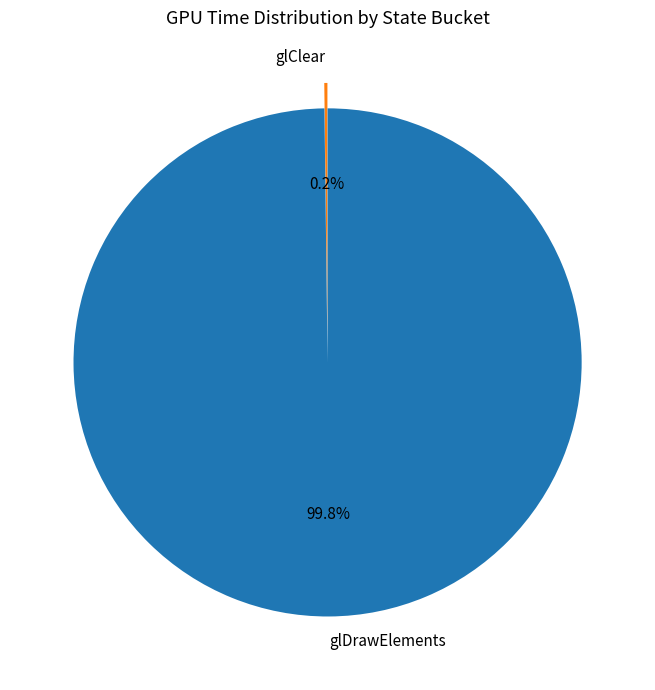

Which slice represents more than half of the pie?

glDrawElements